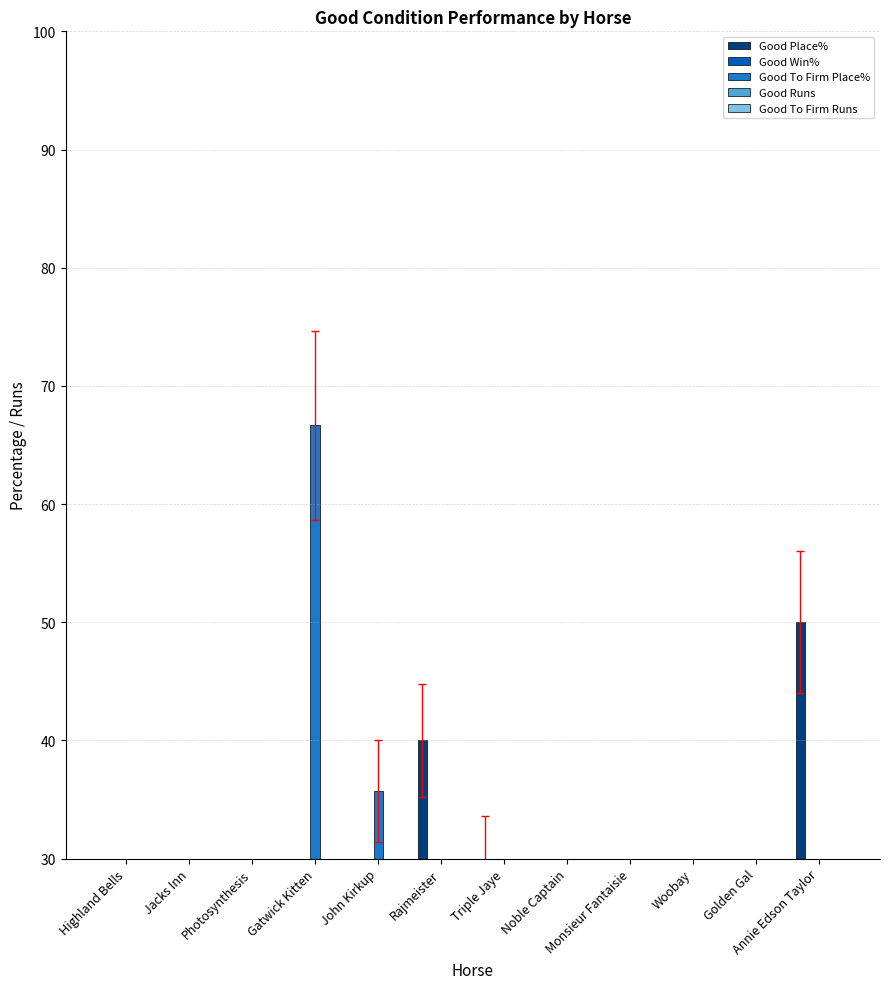

How many values in the Good Win% series exceed 0?

3